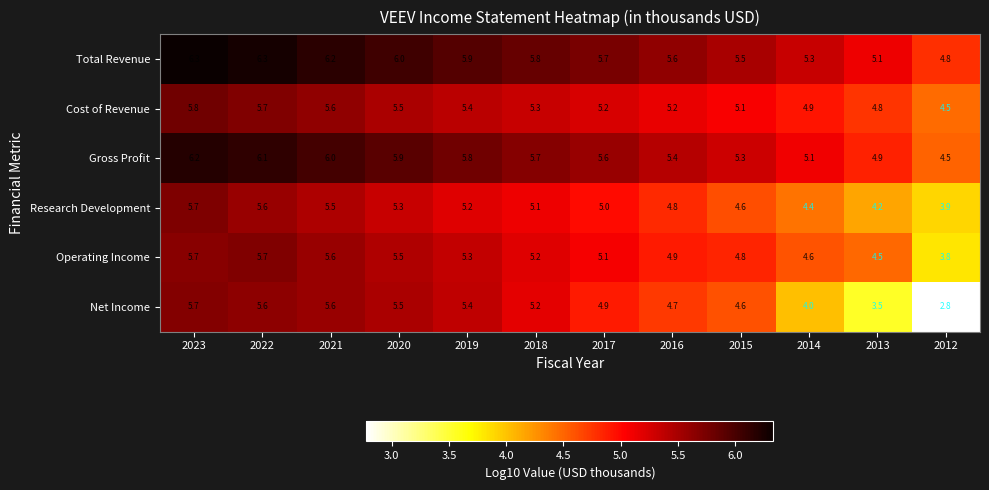

Which series changed the most between 2021 and 2016?

Net Income